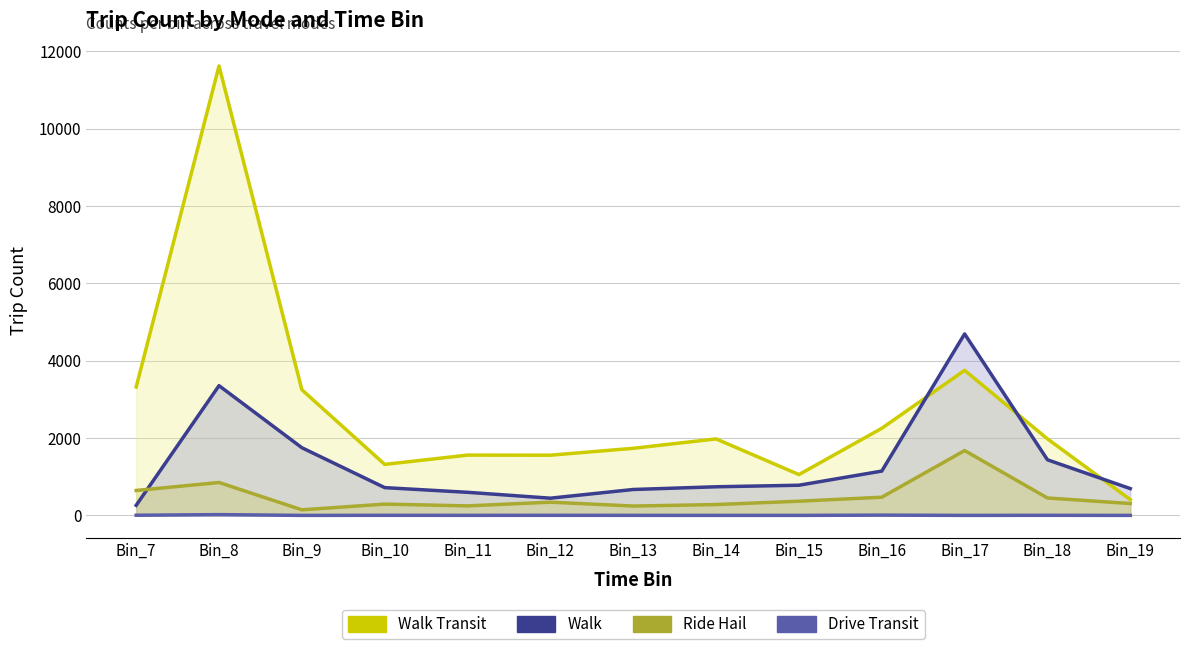

How many lines are shown in the chart?

4